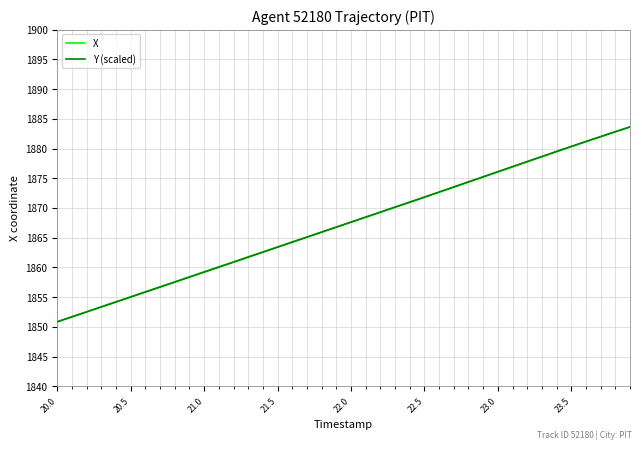

What is the minimum value for Y (scaled)?

1850.9